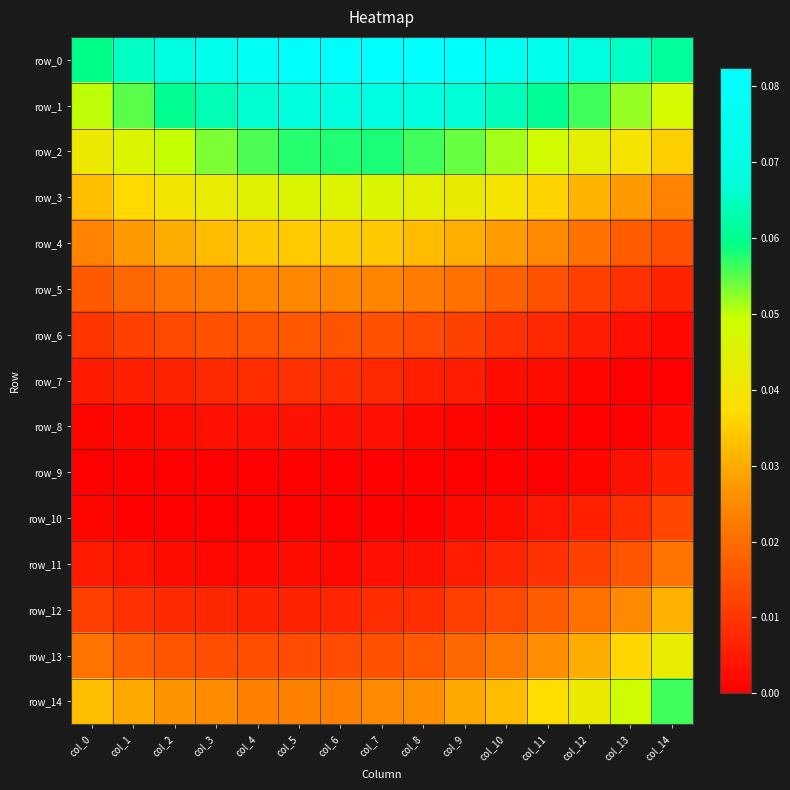

How many distinct data groups are displayed?

15